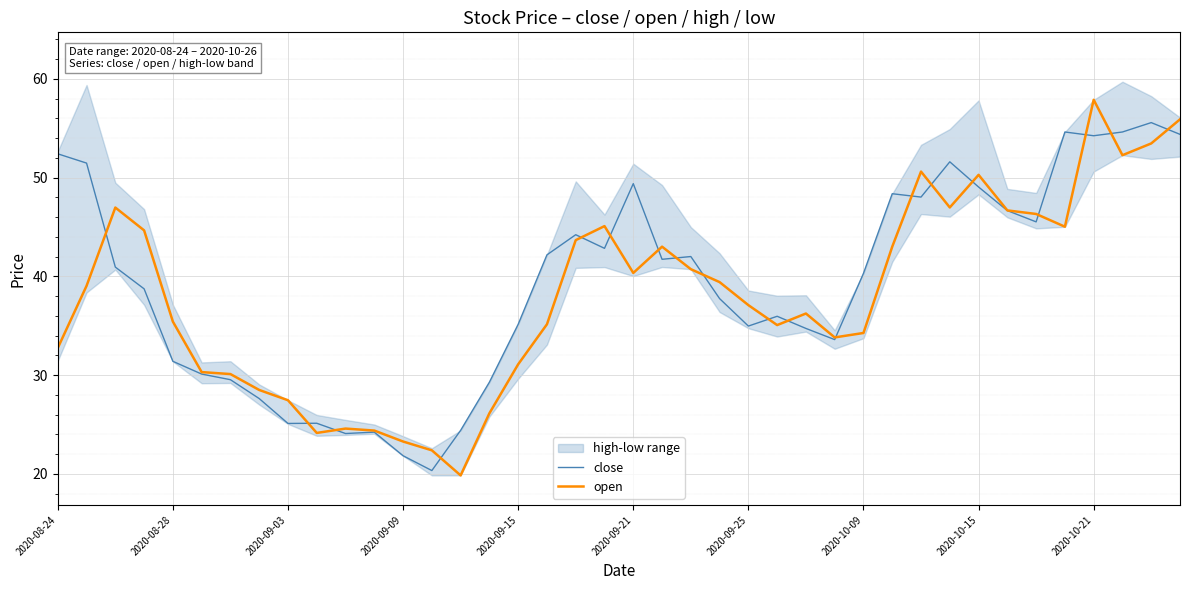

What is the difference between the maximum and minimum values in the open series?

38.0